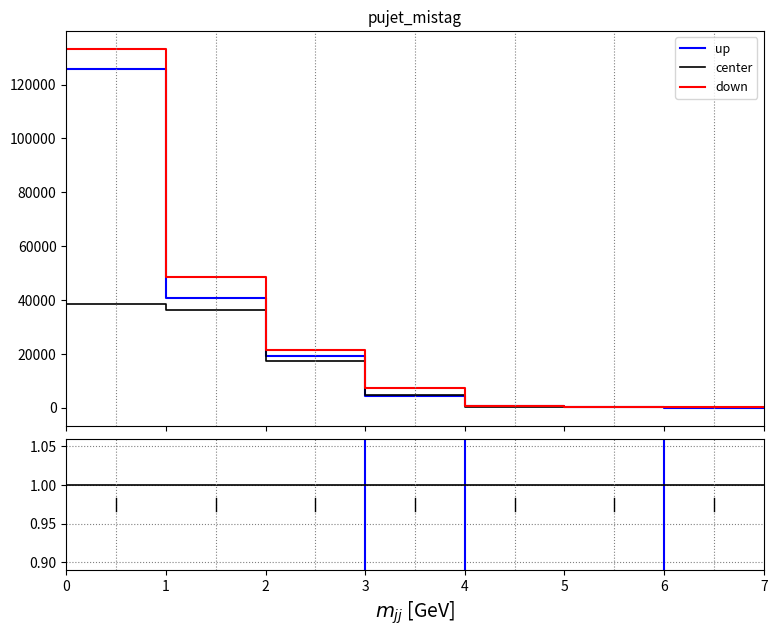

True or false: down and center cross at least once.

False